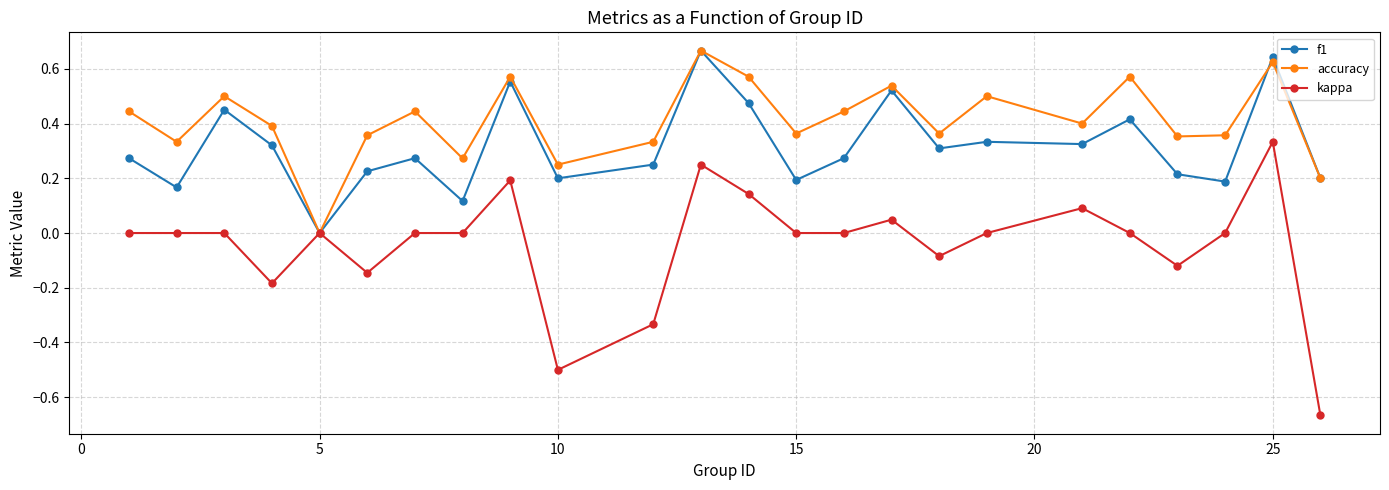

What is the sum of all kappa values?

-1.0